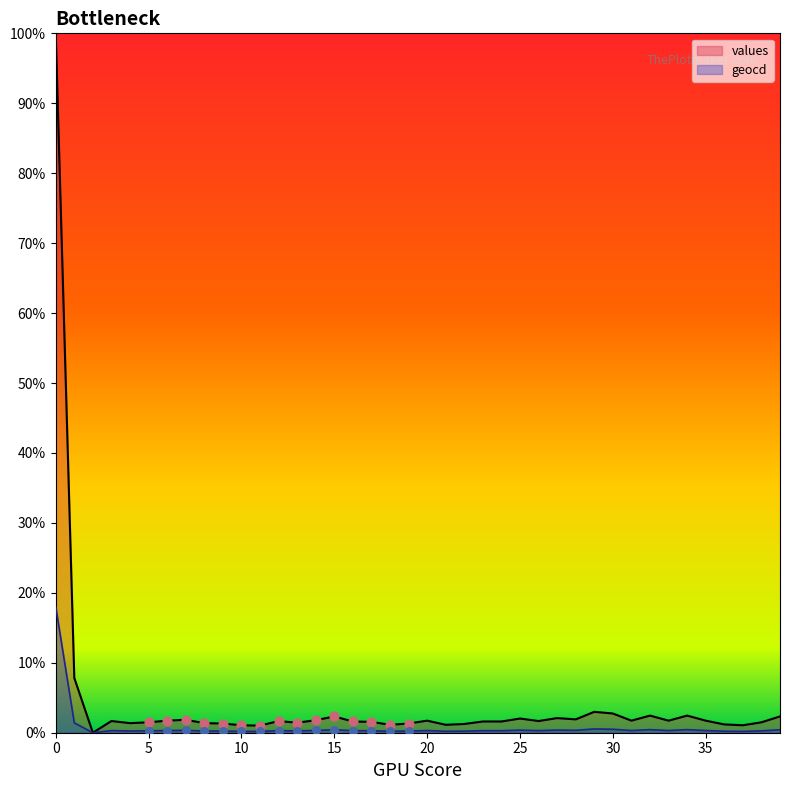

What are all the series names shown in the legend?

values, geocd